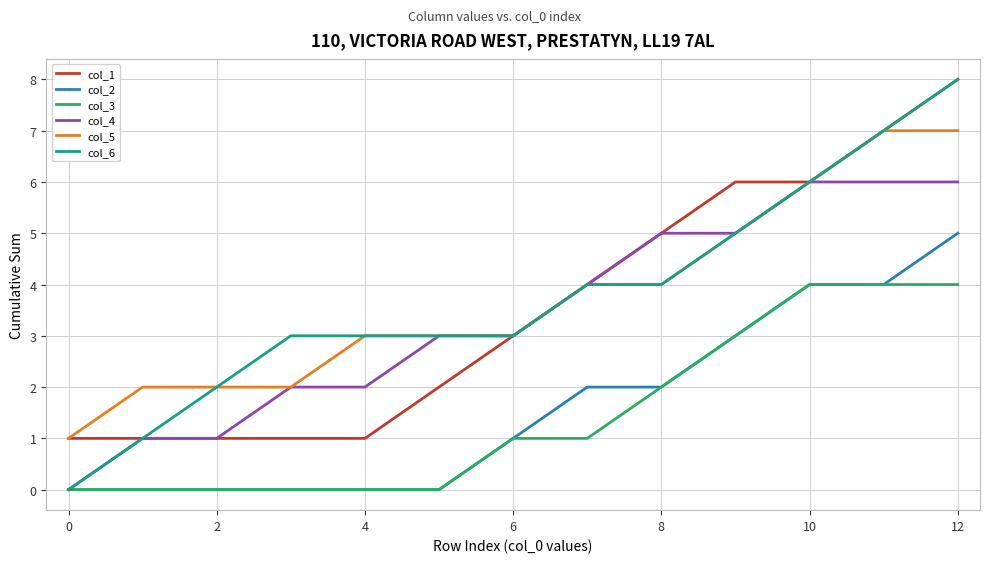

True or false: col_2 and col_1 intersect in this chart.

False